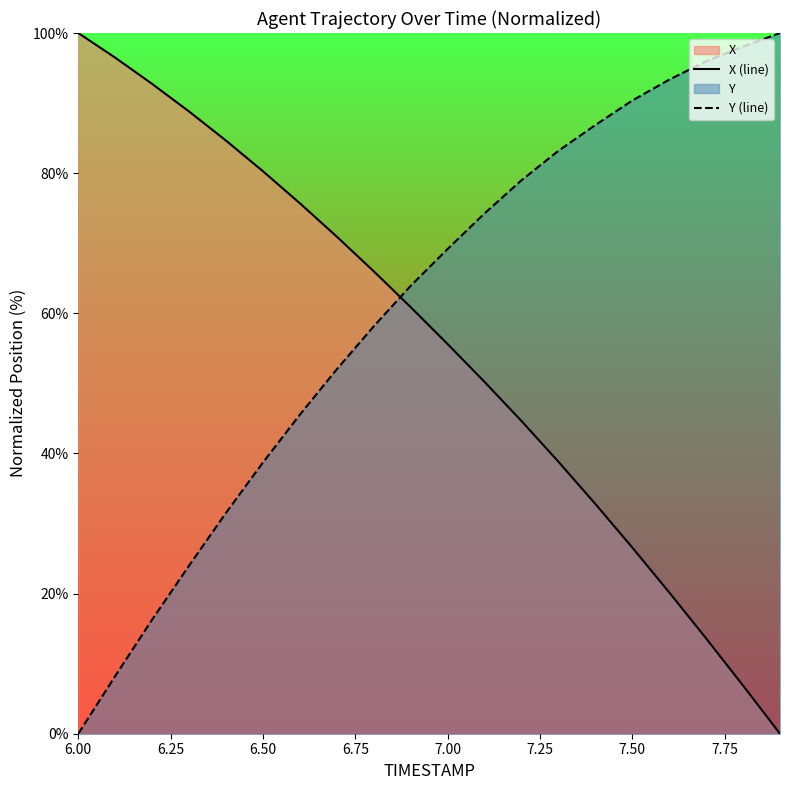

What is the sum of all X (line) values?

1105.8